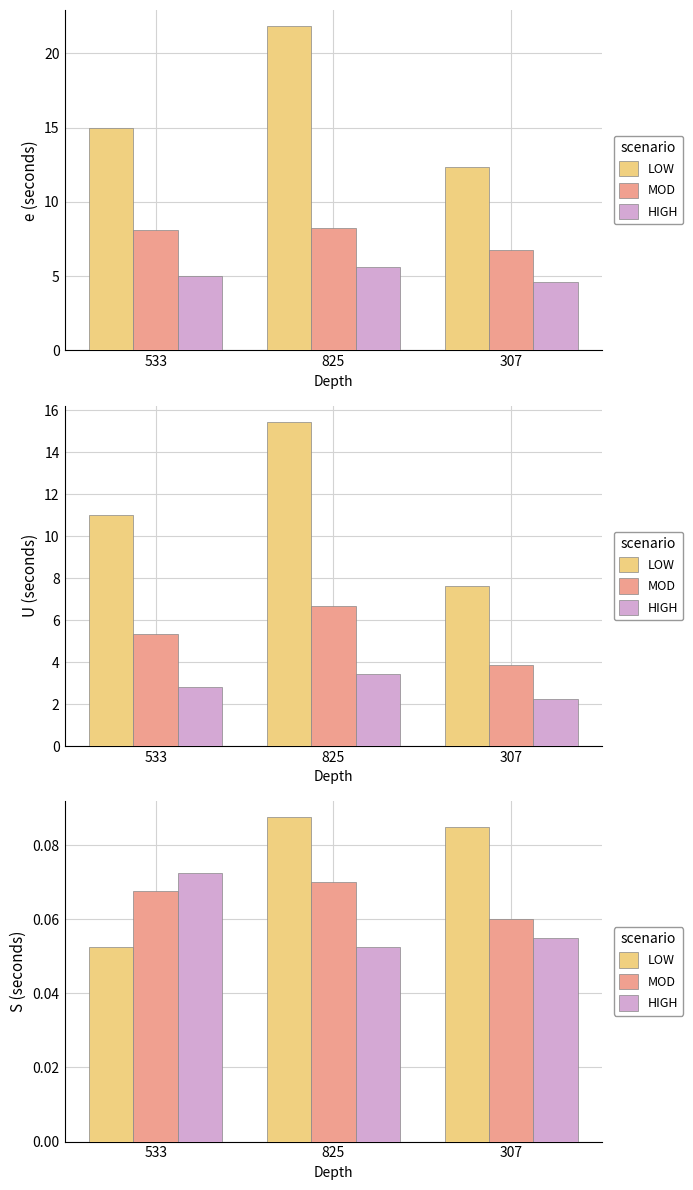

What is the label of the 3rd bar from the right?

533